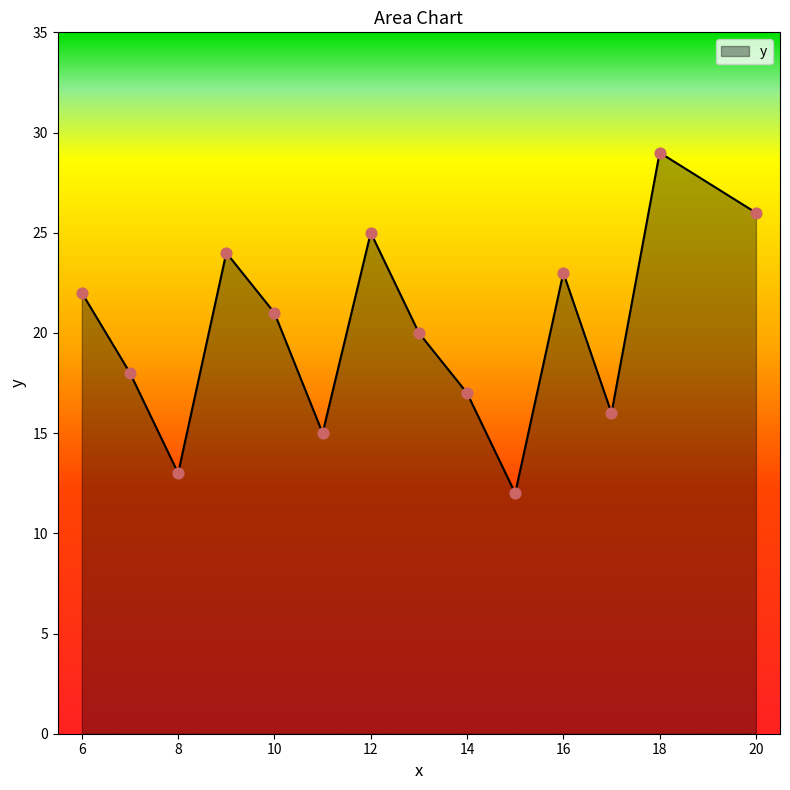

What is the maximum value shown in the chart?

29